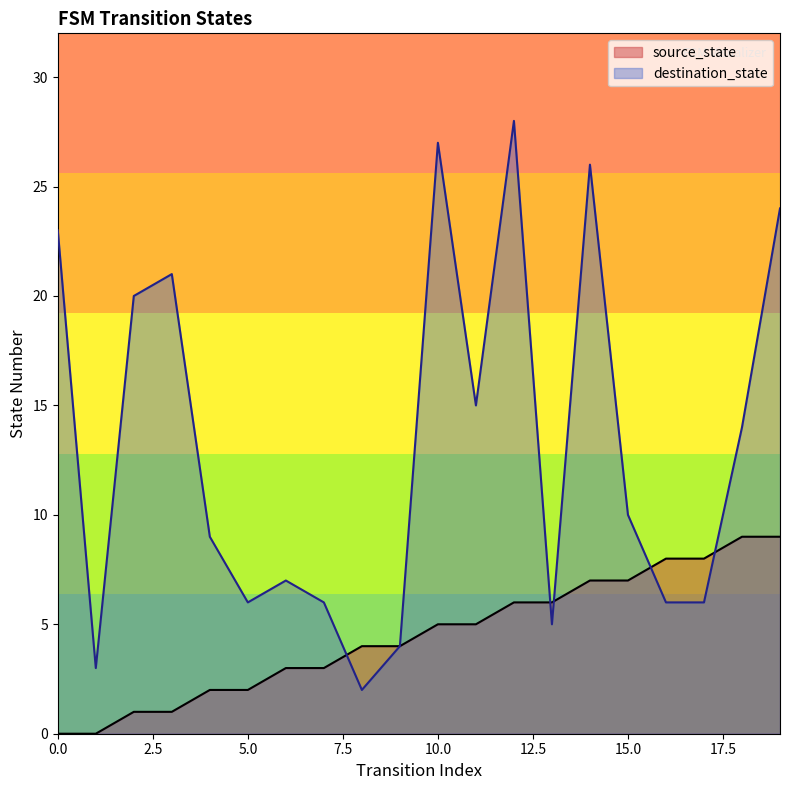

How many interior local valleys does the destination_state series have?

5